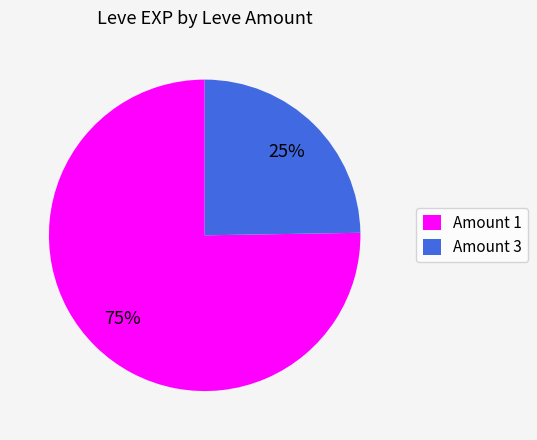

Does any single category account for the majority?

Yes